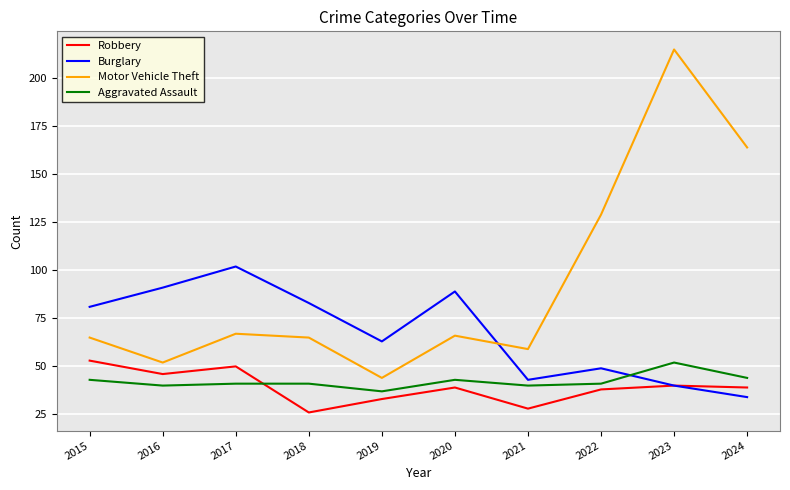

The Motor Vehicle Theft series shows 129 at 2022. True or false?

True